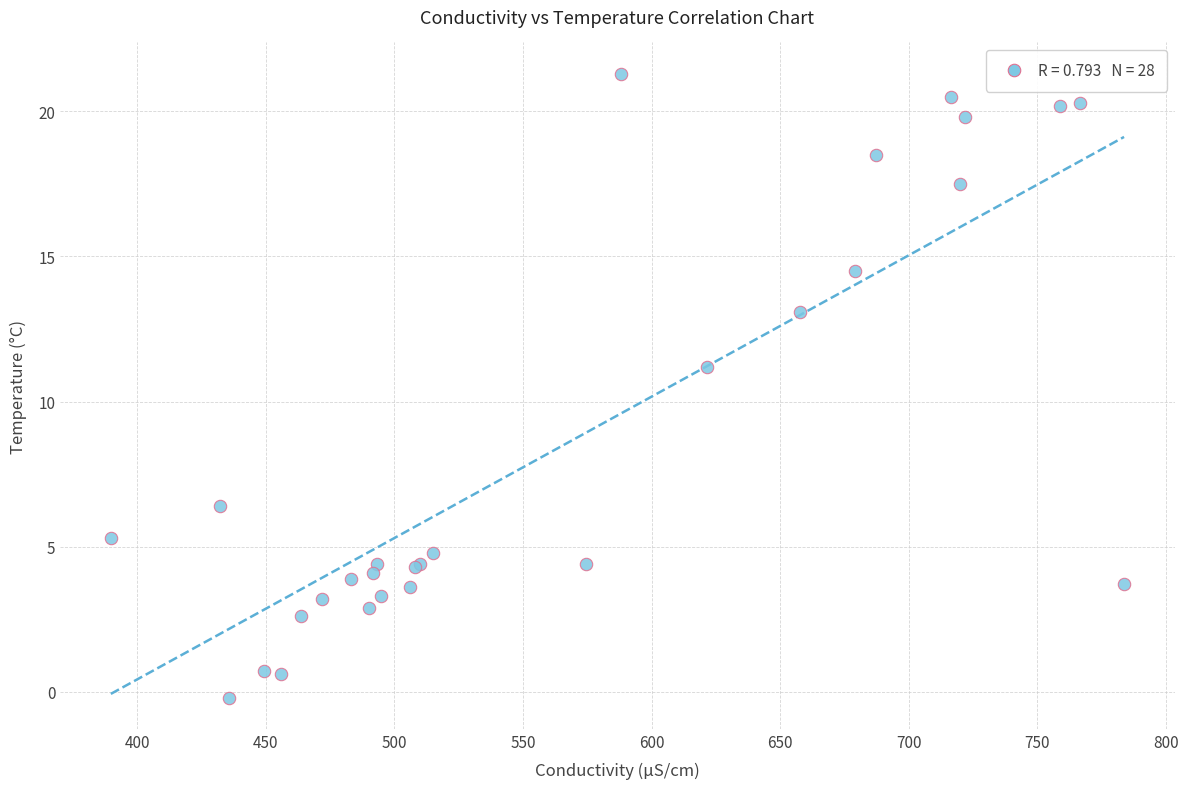

What Y value in the scatter plot is closest to 10?

11.2